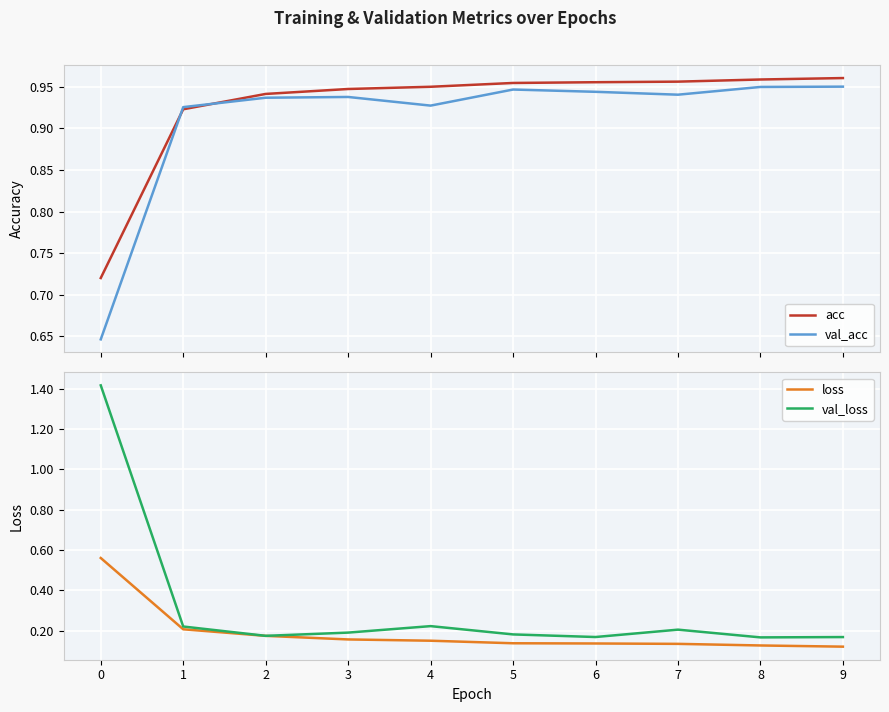

What is the sum of the val_loss values at 4 and 1?

0.4